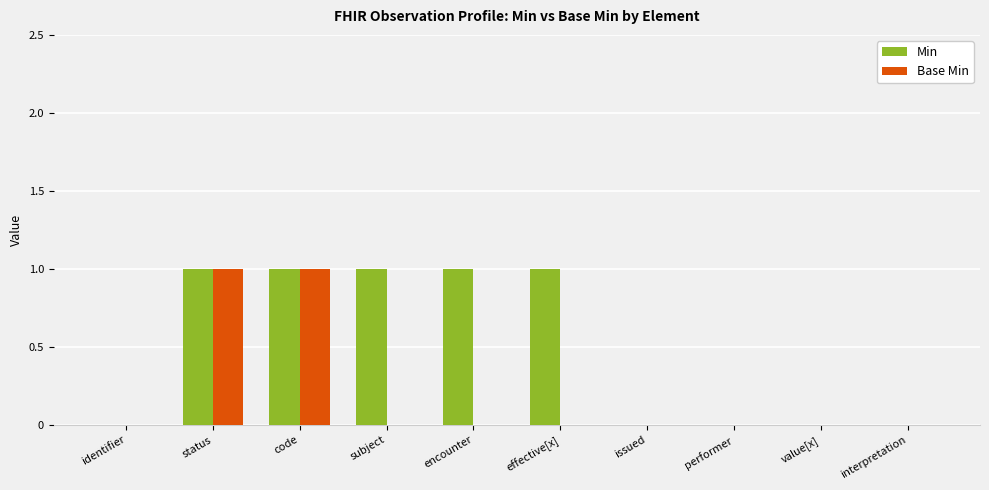

Is it true that Min equals 1 at subject?

True